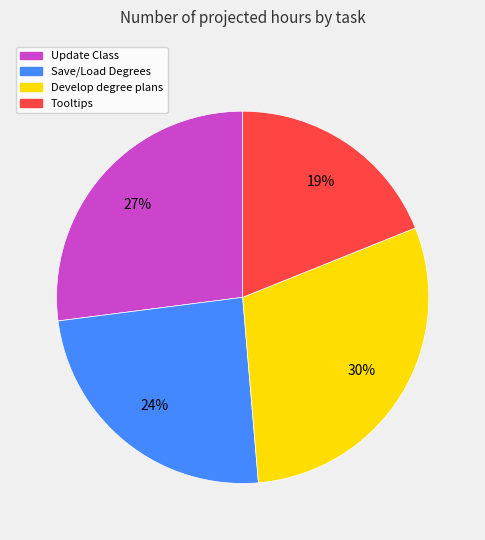

Is the sum of Tooltips and Update Class greater than half?

No